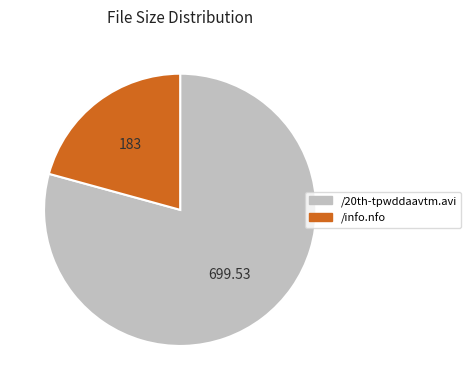

Count the number of slices in the pie.

2